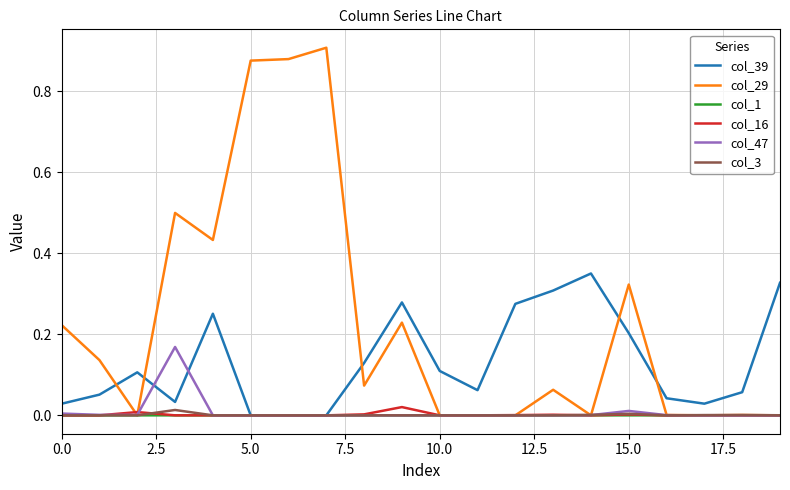

Which series has the largest range (max minus min)?

col_29